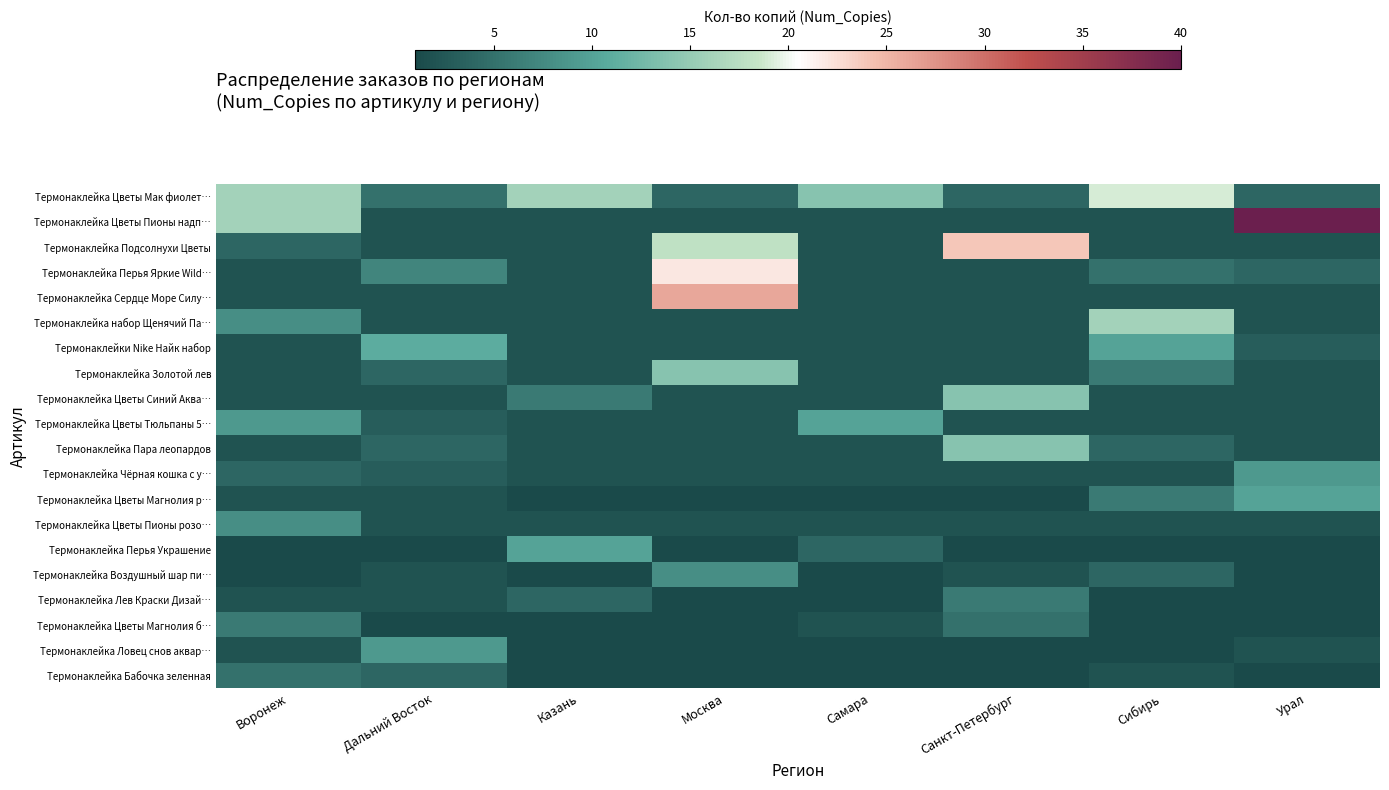

Which has a higher value, Сибирь or Санкт-Петербург?

Сибирь